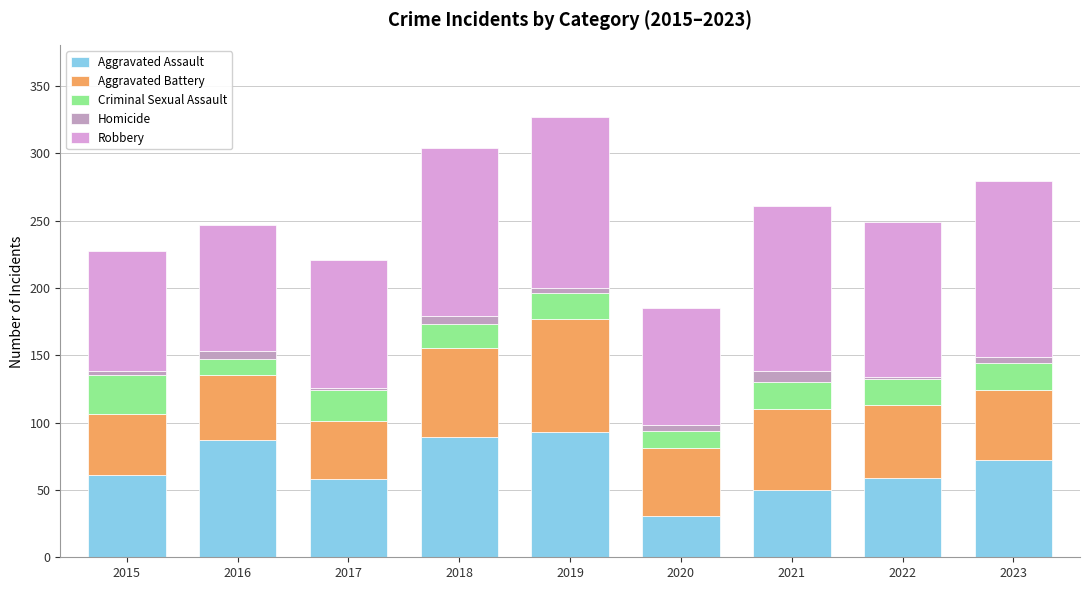

What is the difference between the second highest and minimum values in the Aggravated Assault series?

58